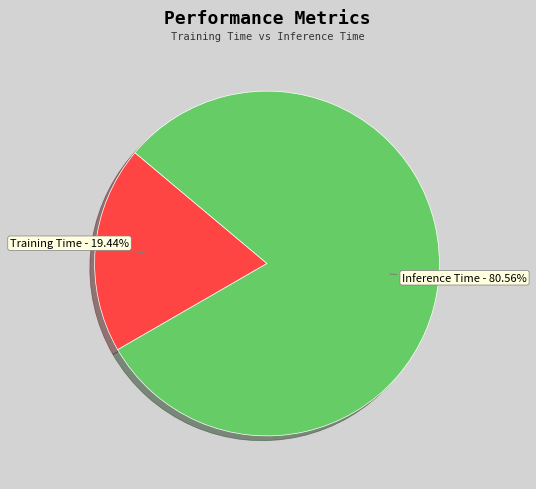

Is there a majority slice in this chart?

Yes